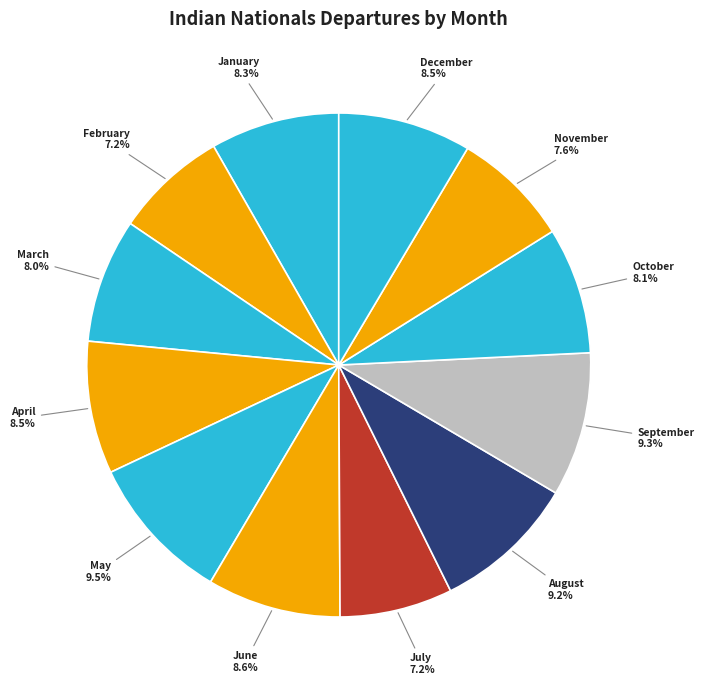

What percentage is the August slice, to the nearest percent?

9%